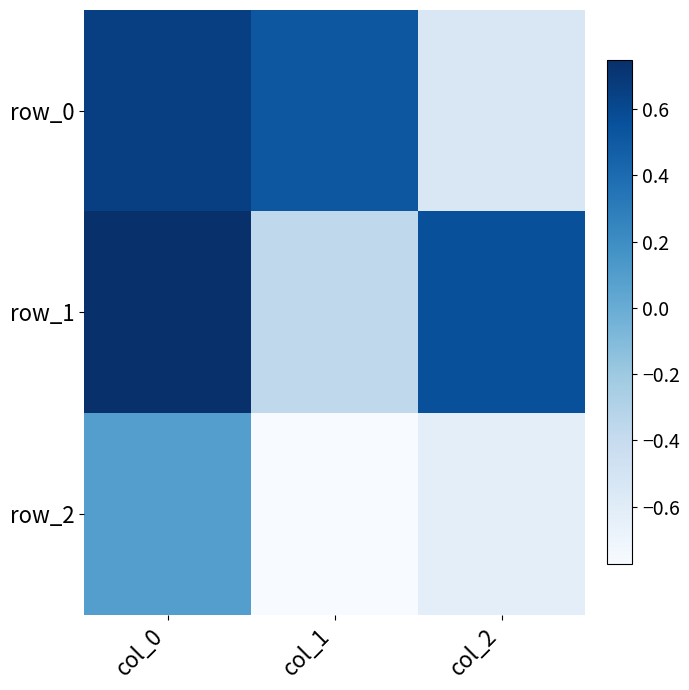

How many data points in row_2 are above 0?

1